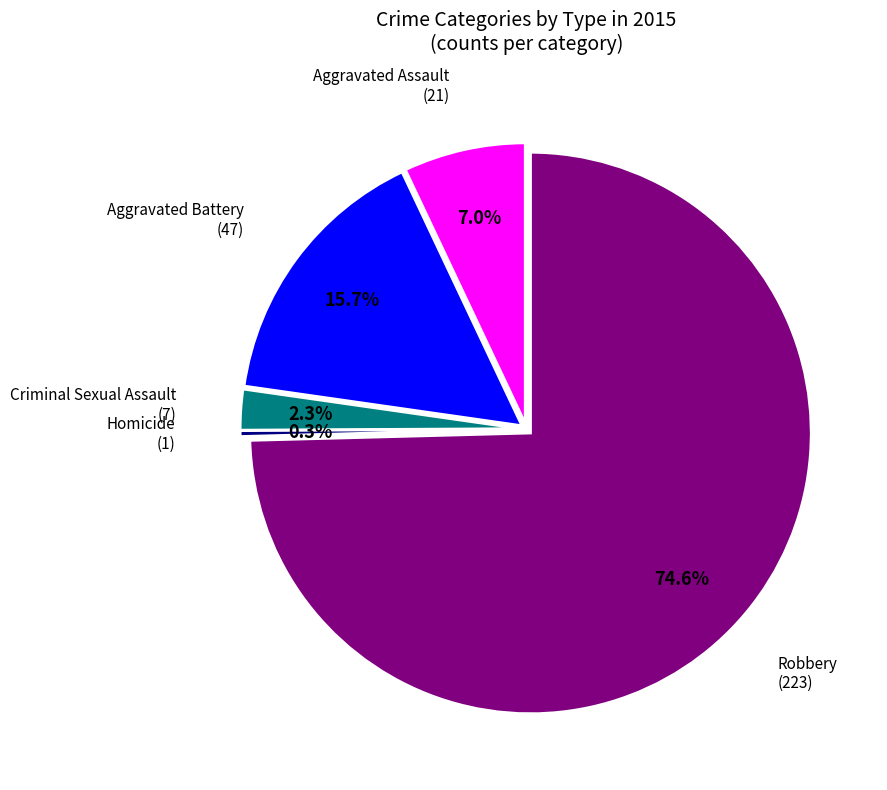

Which slice is the smallest?

Homicide